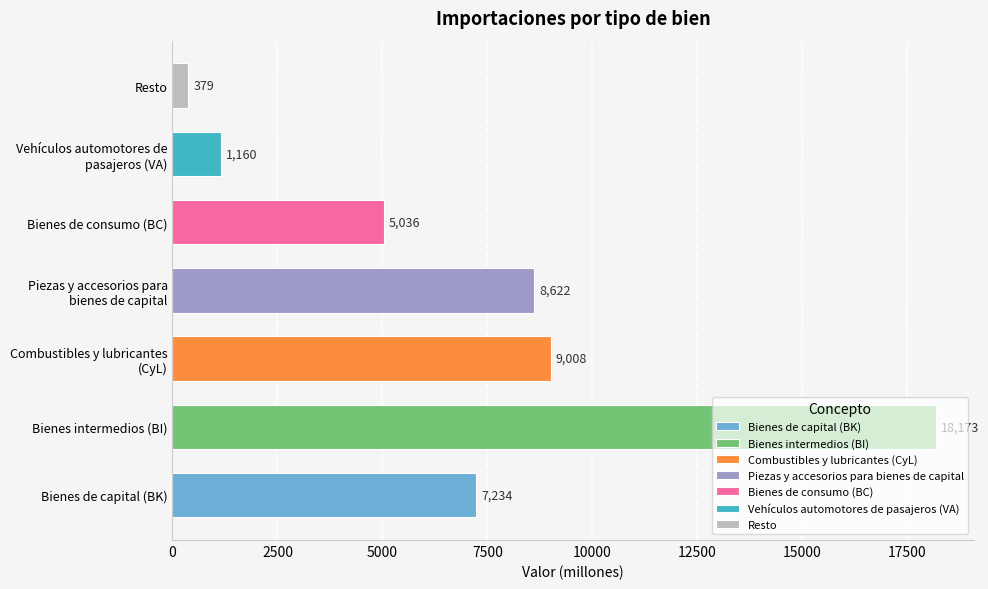

The chart shows a value of 6796 at Bienes intermedios (BI). True or false?

False